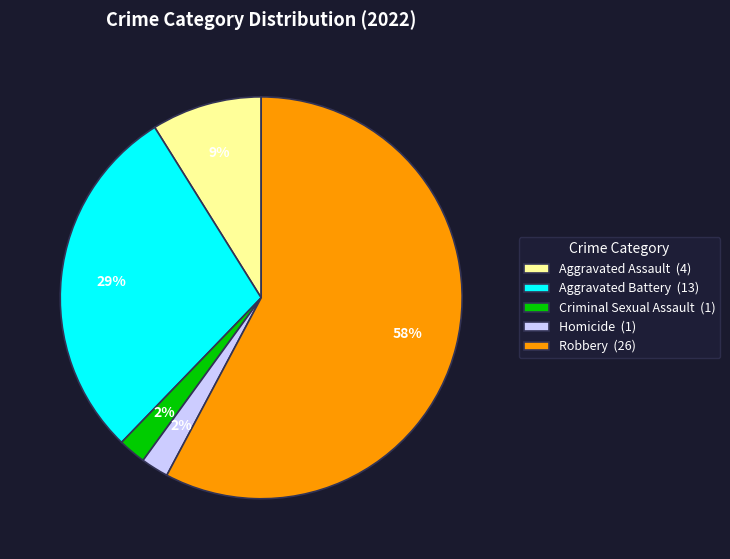

Which has a higher value, Robbery or Homicide?

Robbery